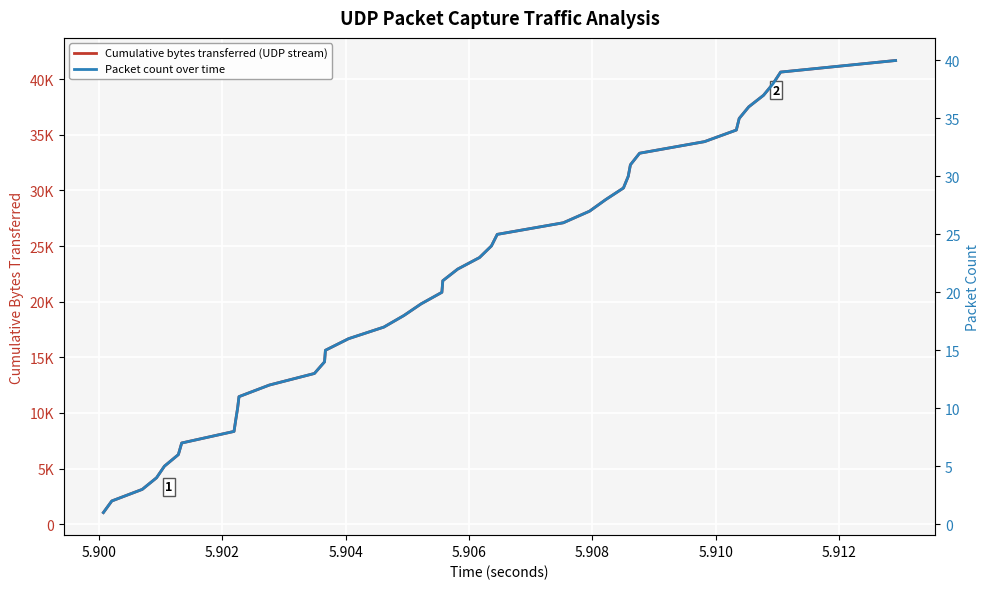

How many lines are shown in the chart?

2